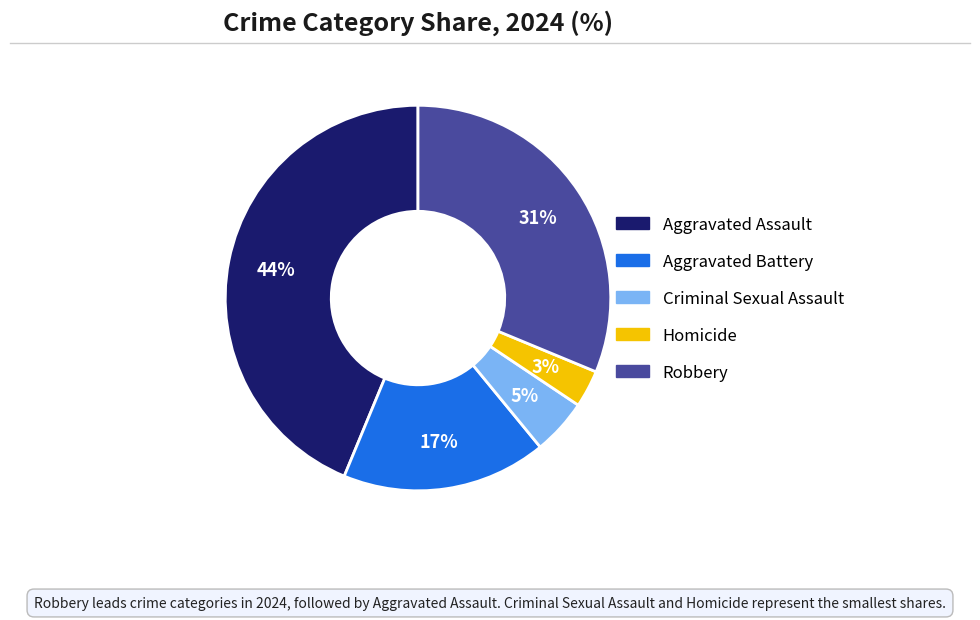

To the nearest percent, what is the difference between the largest and smallest slice percentages?

41%